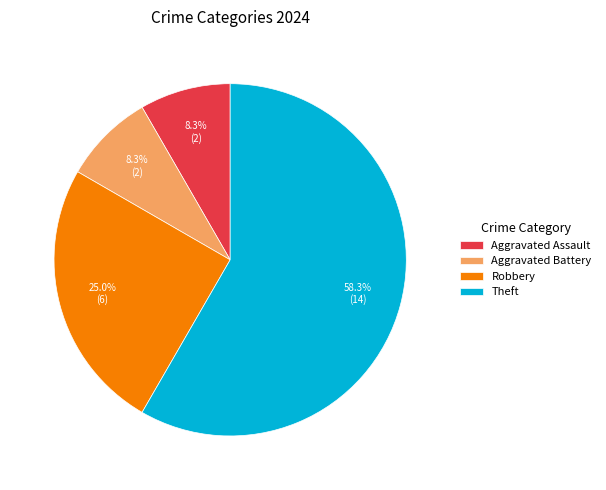

Count the number of slices in the pie.

4